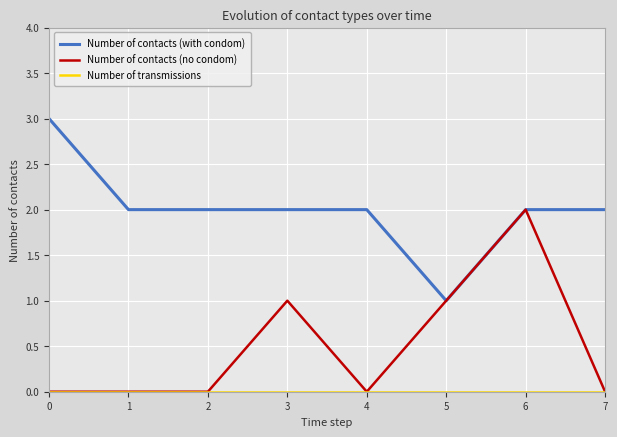

True or false: Number of contacts (with condom) has a value of 2 at 1.

True